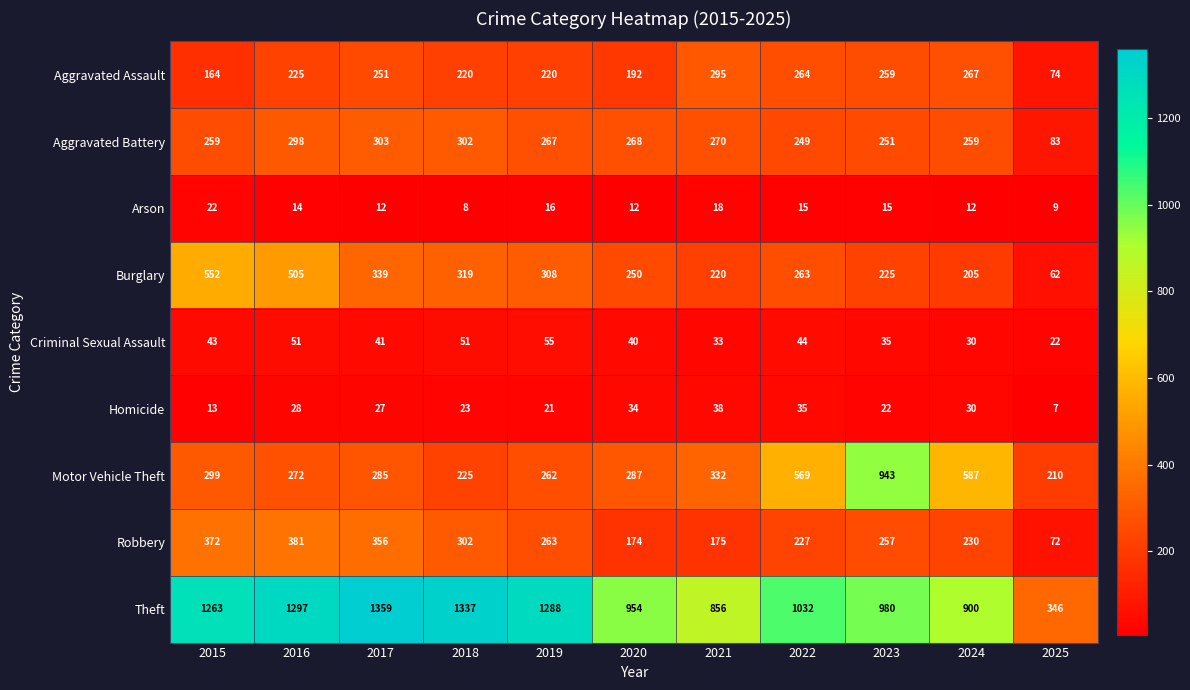

Is it true that Homicide equals 23 at 2018?

True